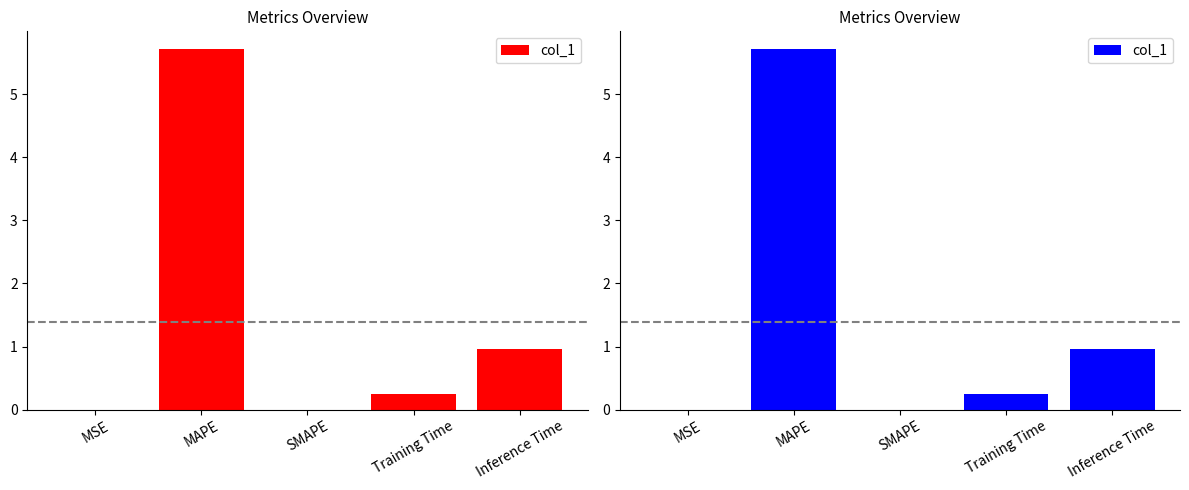

How many bars are there in total?

5